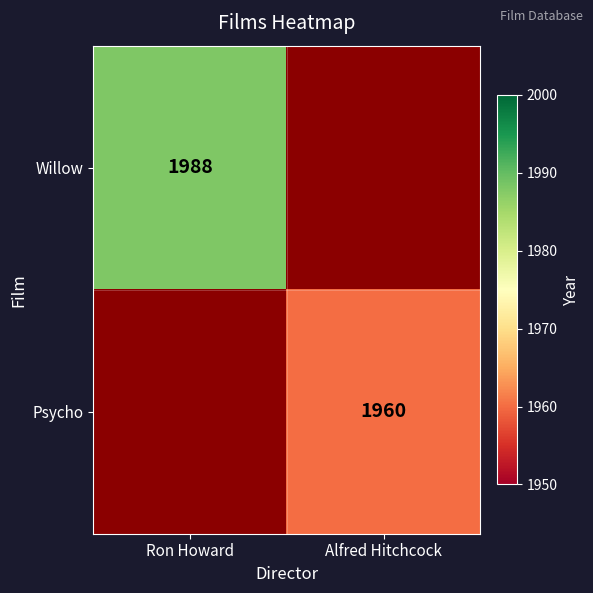

Is it true that Psycho equals 2560 at Alfred Hitchcock?

False